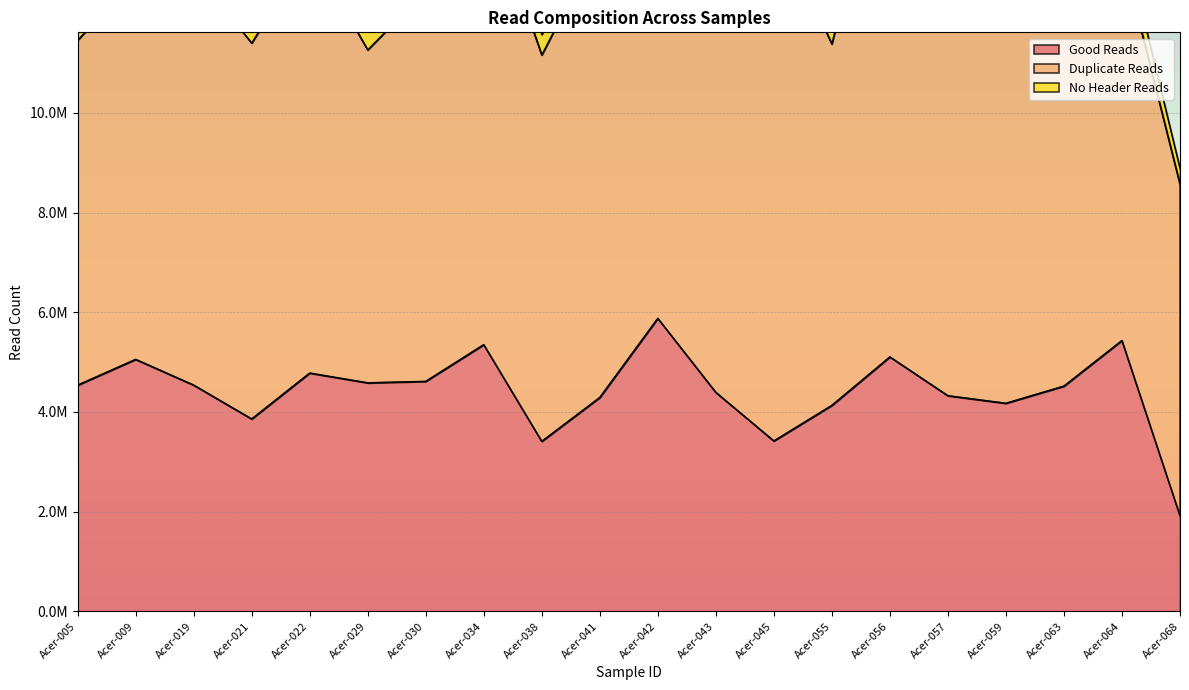

What is the sum of the Good Reads values at Acer-021 and Acer-045?

7278661